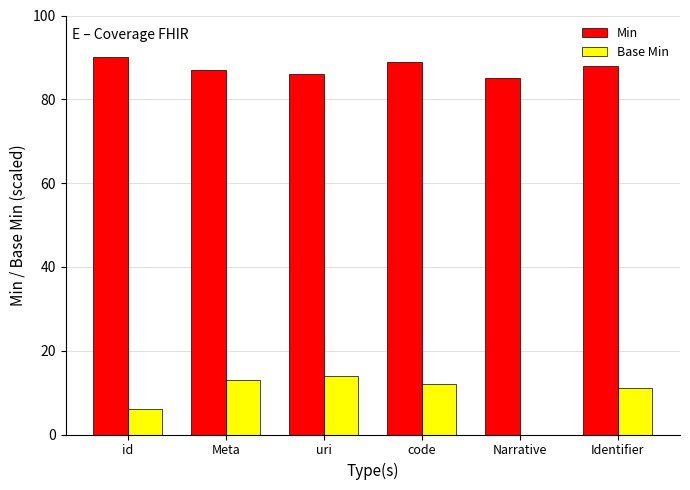

What is the total value across all series at Narrative?

85